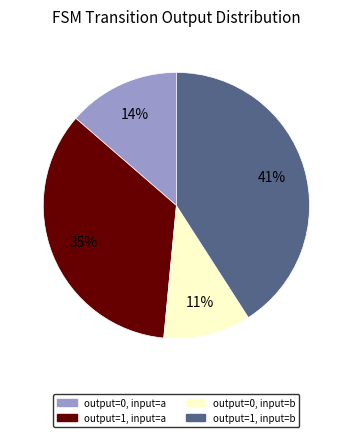

Count the number of slices in the pie.

4